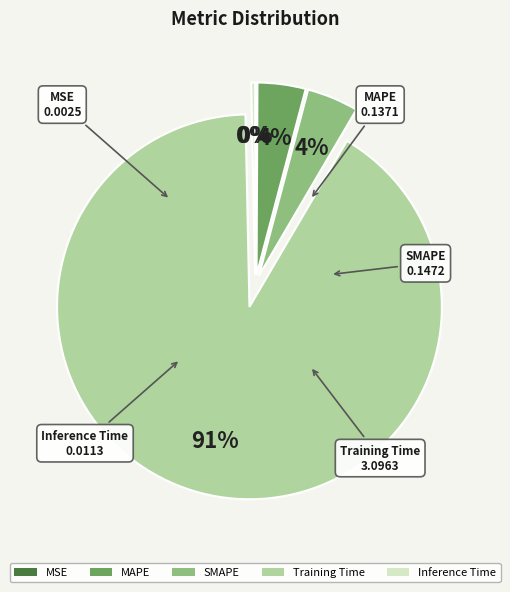

To the nearest percent, what is the combined percentage of Inference Time and MAPE?

4%